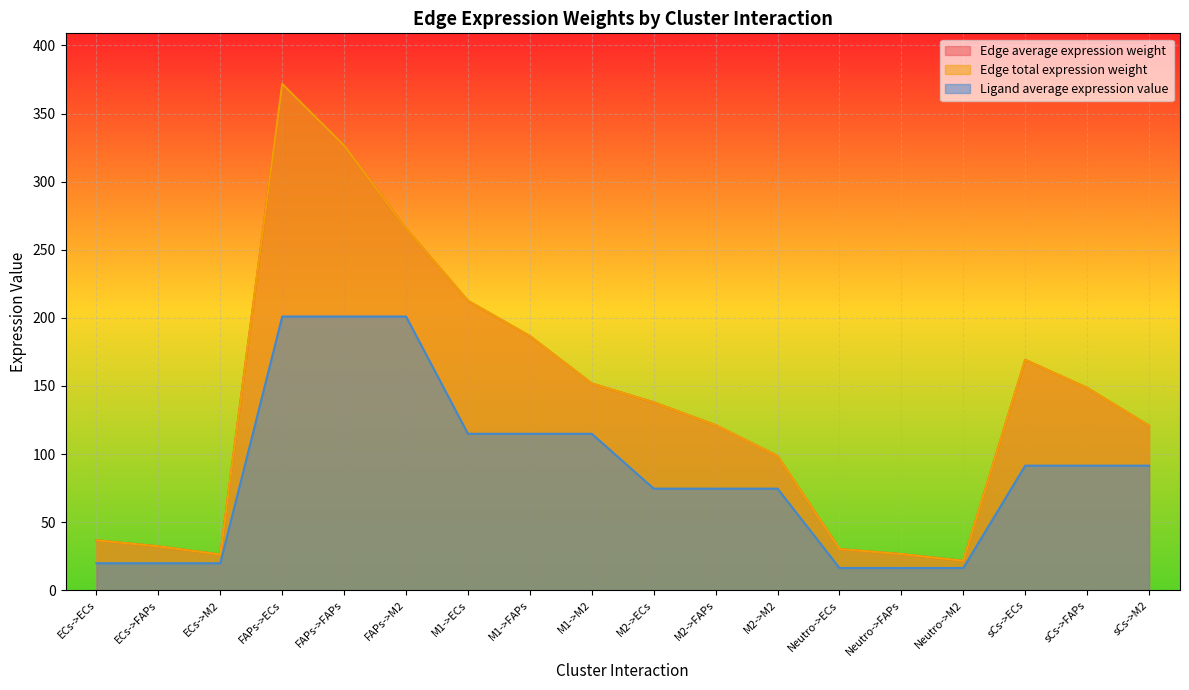

What is the label of the 3rd point from the right?

sCs->ECs